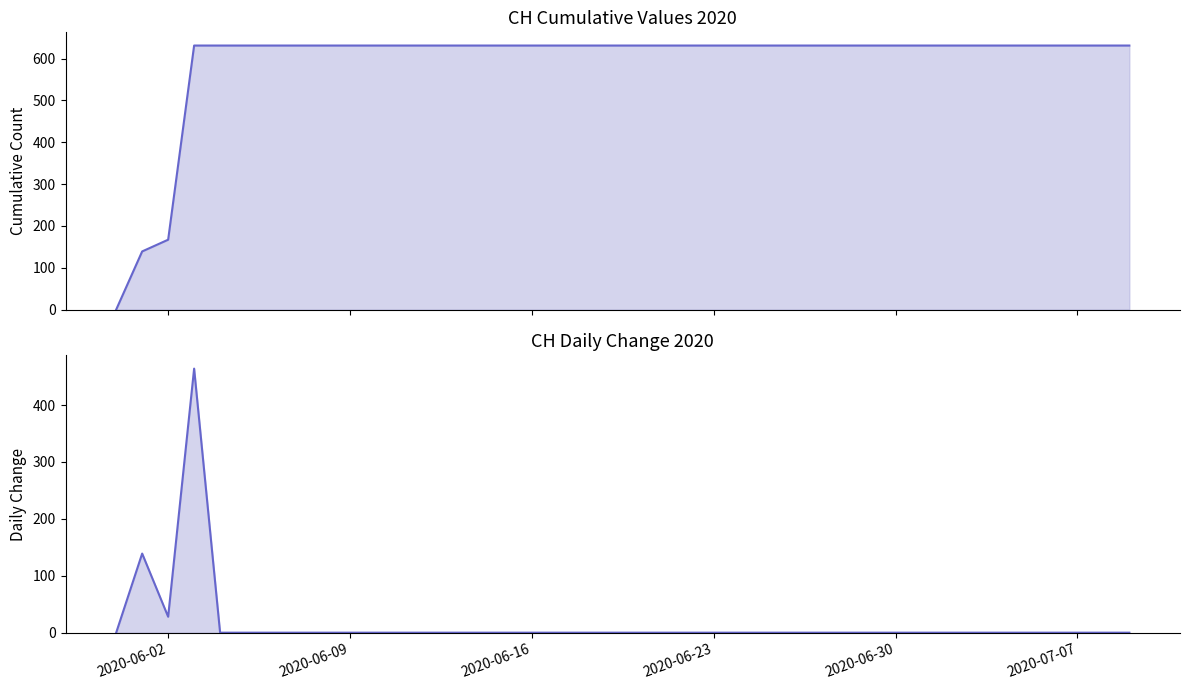

How many data points are above 0?

3